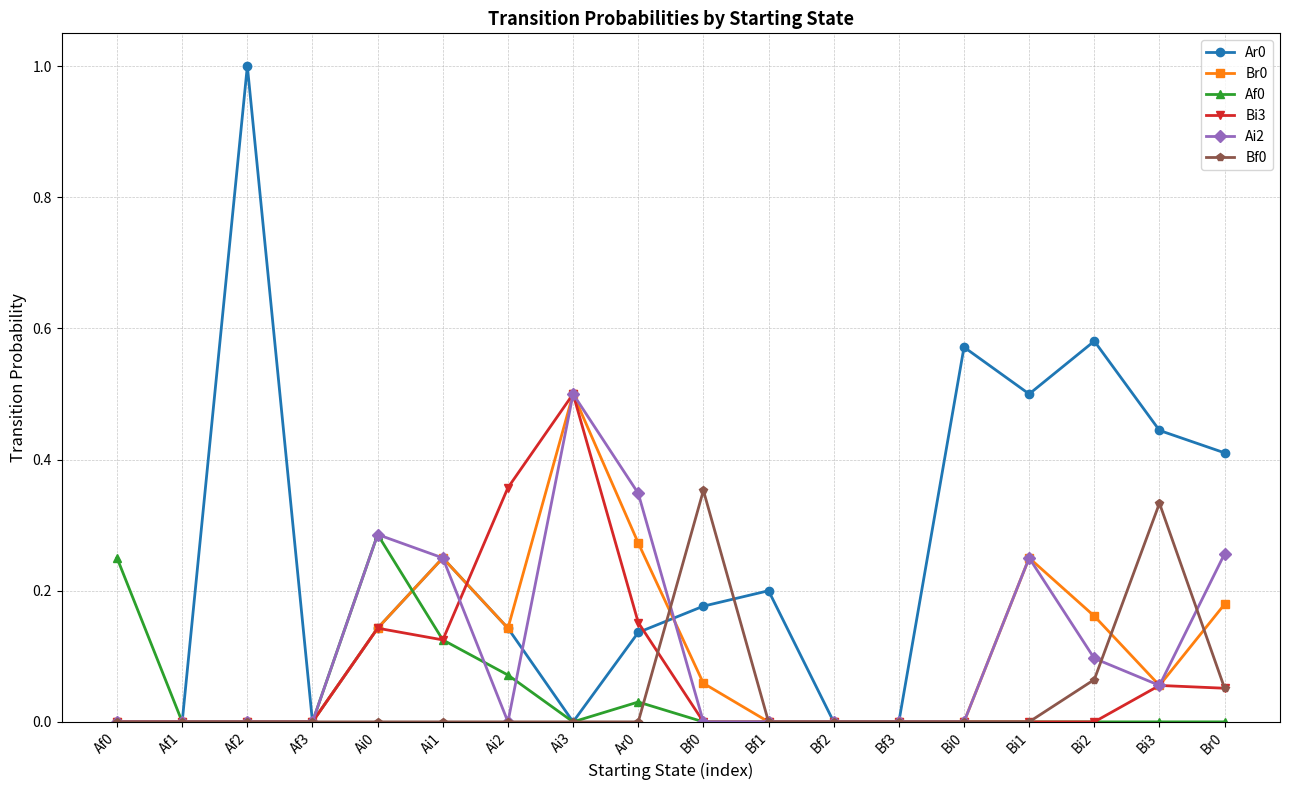

At which category is the sum across all series the highest?

Ai3